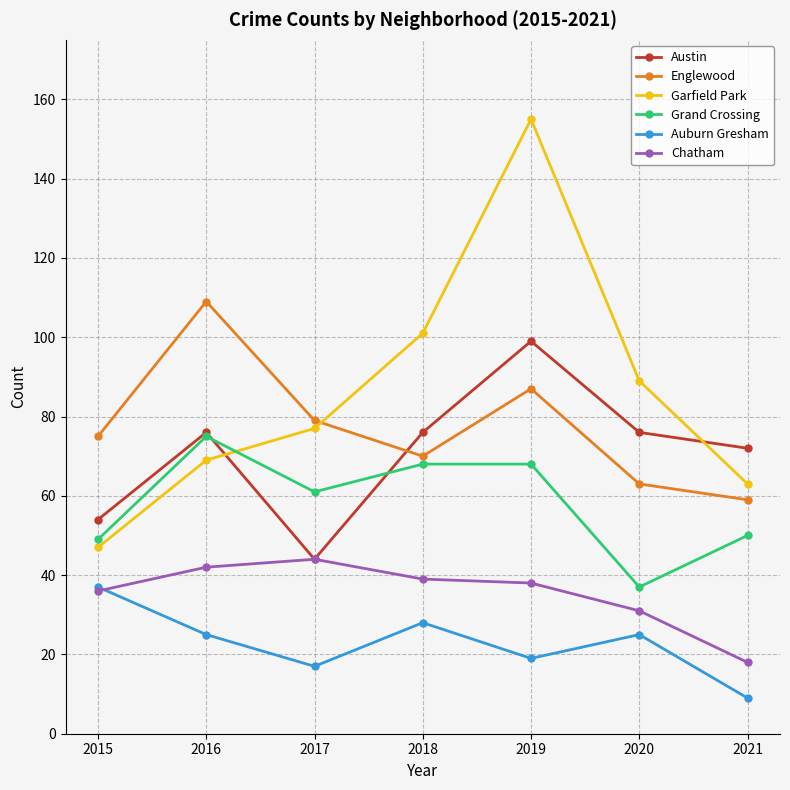

Rank the series by their maximum value, from lowest to highest.

Auburn Gresham, Chatham, Grand Crossing, Austin, Englewood, Garfield Park